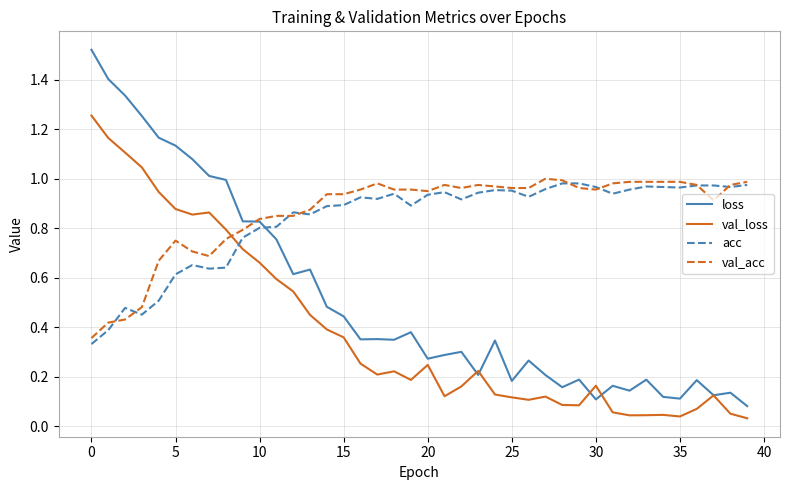

True or false: loss and acc cross at least once.

True